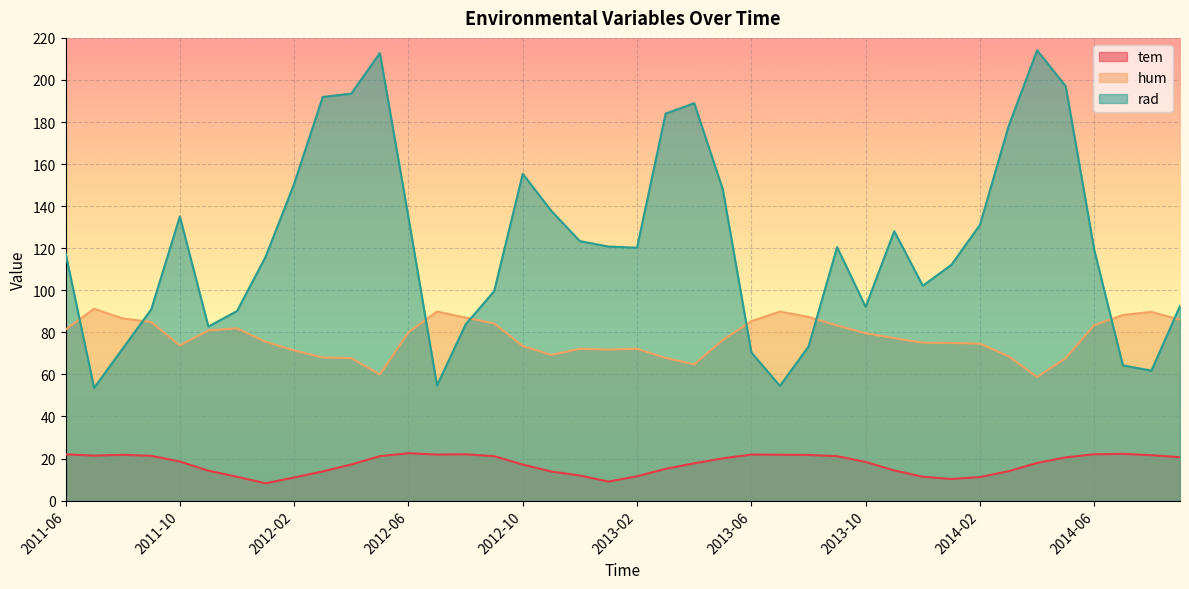

What is the smallest value displayed?

8.2